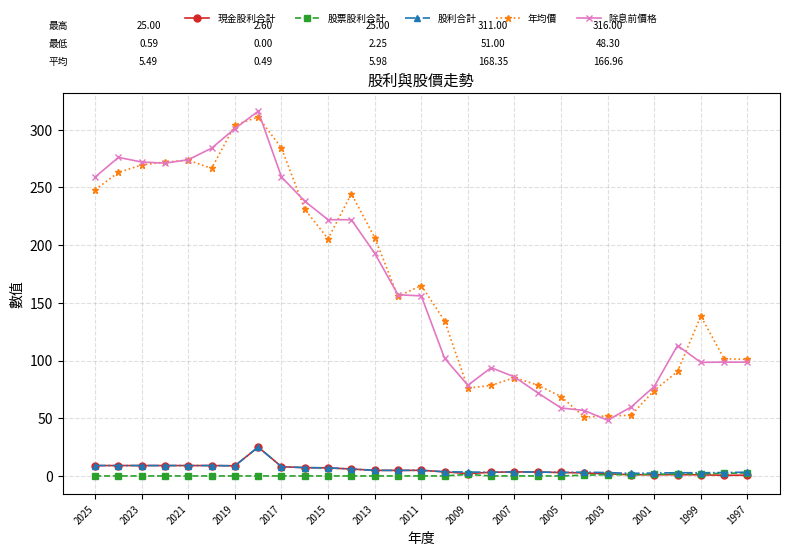

True or false: 股票股利合計 and 年均價 intersect in this chart.

False